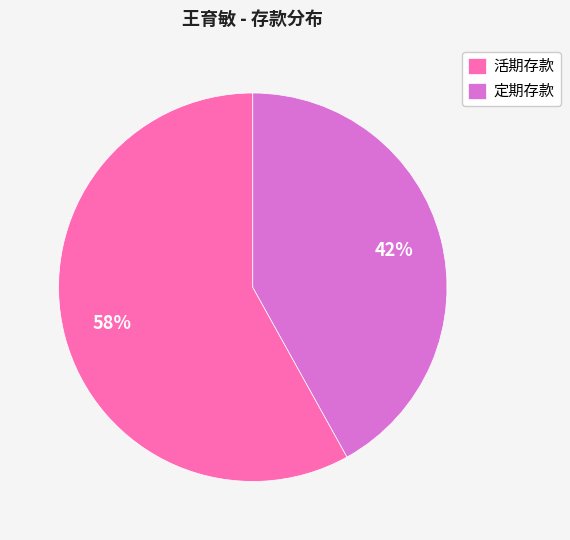

Does any single category account for the majority?

Yes